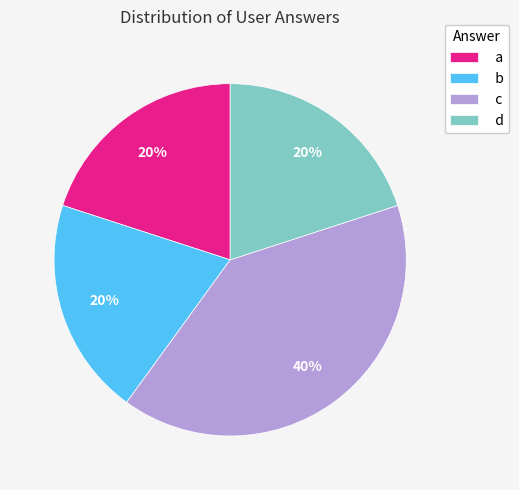

Does any single category account for the majority?

No